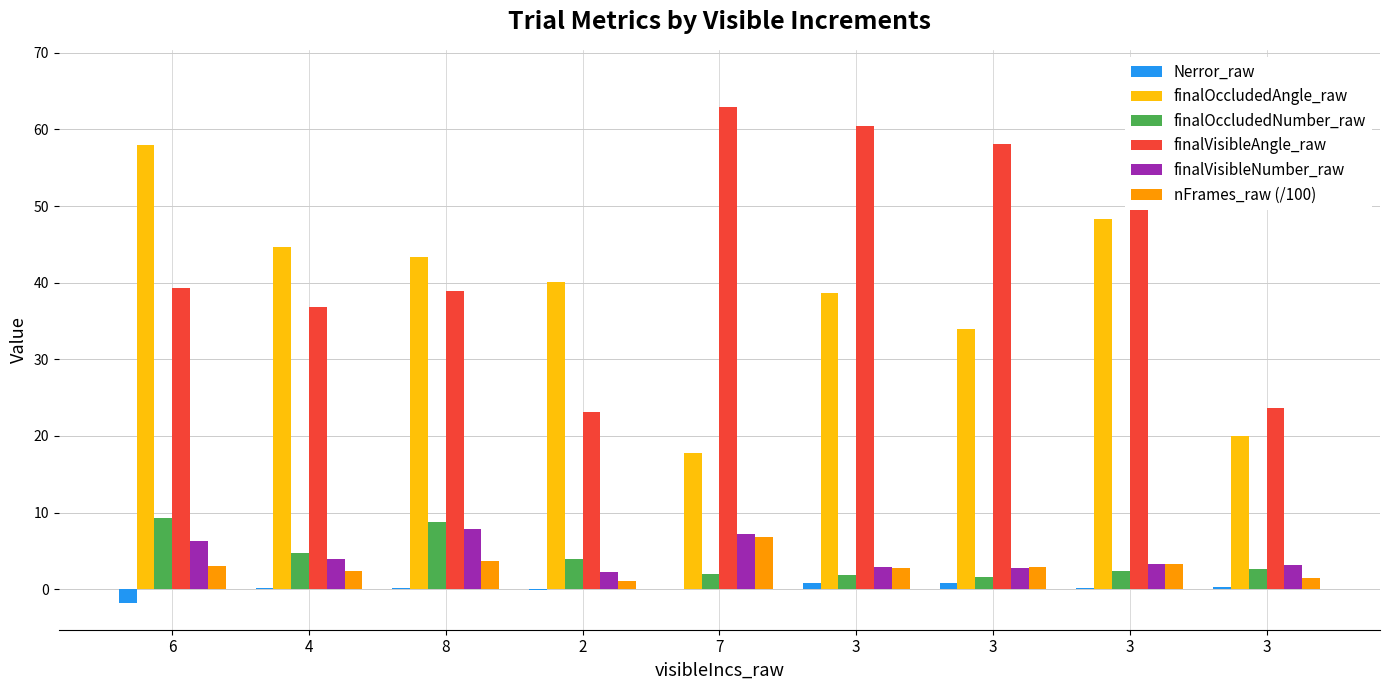

Which series has the largest total across all categories?

finalVisibleAngle_raw